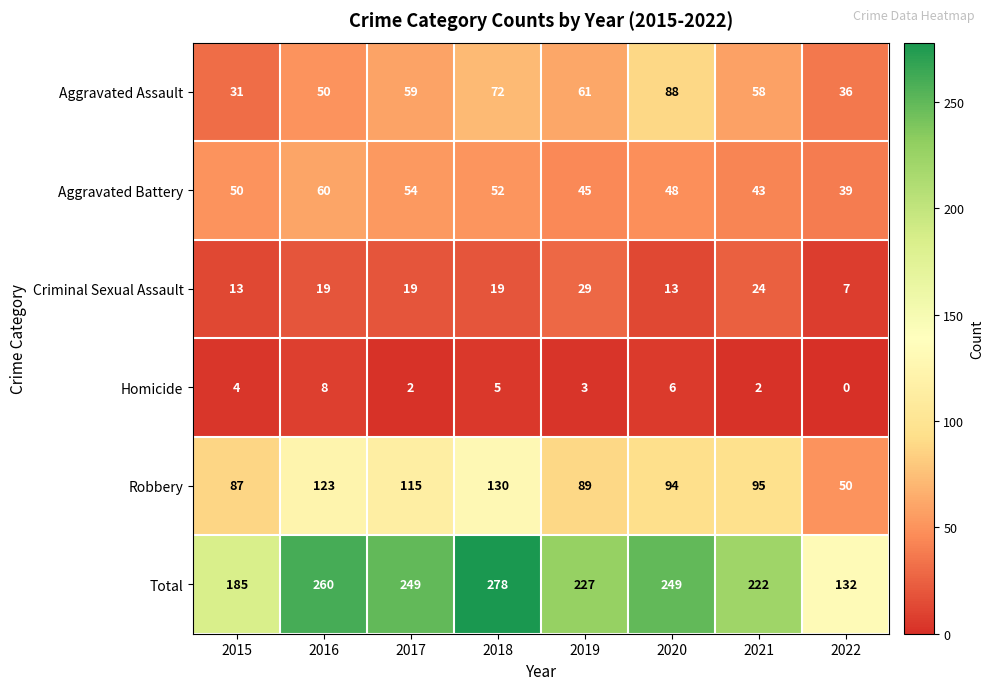

Rank the series at 2016 from lowest to highest value.

Homicide, Criminal Sexual Assault, Aggravated Assault, Aggravated Battery, Robbery, Total